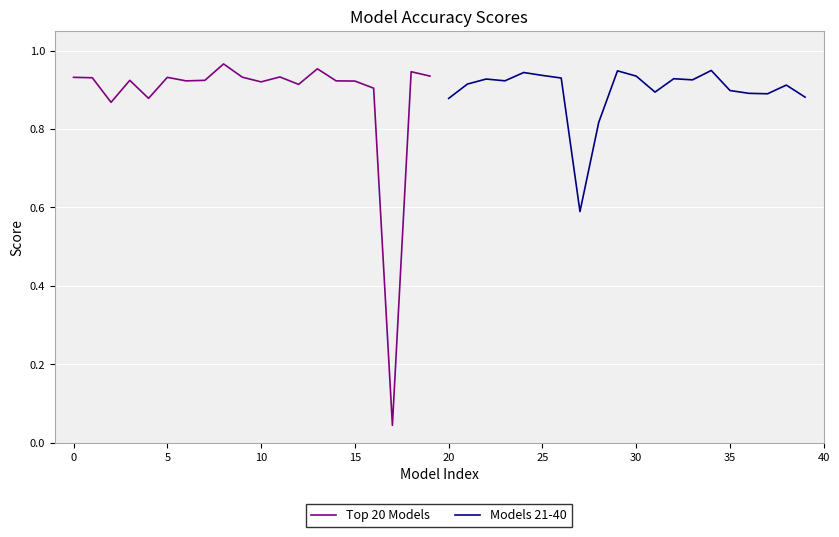

The Models 21-40 series shows 1.5 at 30. True or false?

False